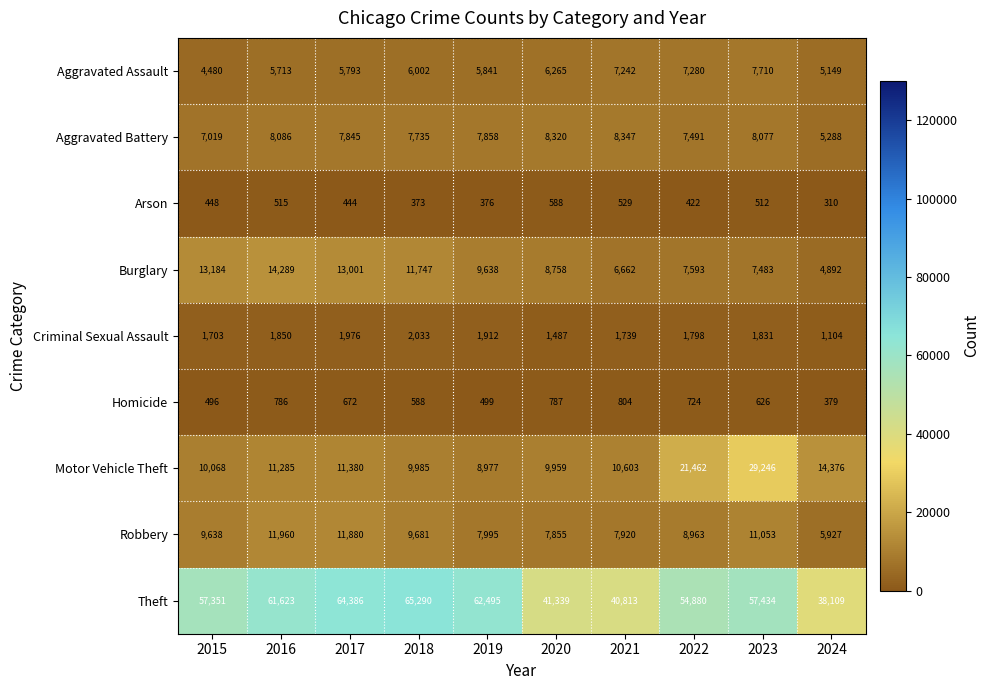

What is the approximate value of Burglary at 2016?

14289